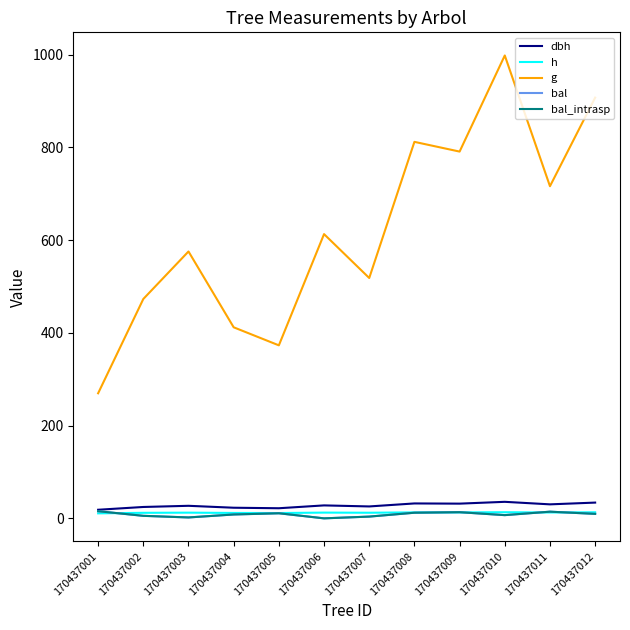

Does the chart display data point markers on the line(s)?

No